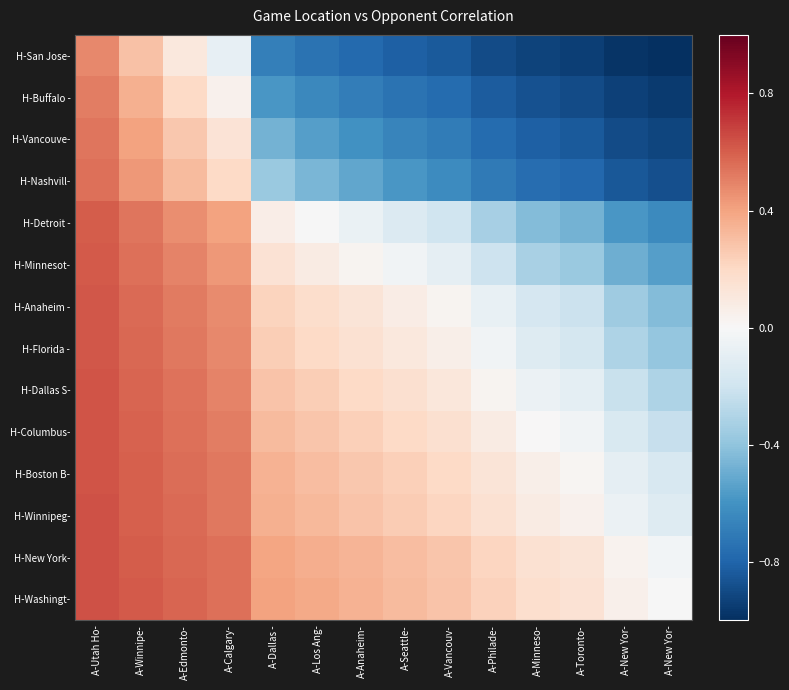

Reading left to right, transcribe all the data shown in this chart.

H-San Jose-: A-Utah Ho-=0.5	A-Winnipe-=0.3	A-Edmonto-=0.1	A-Calgary-=-0.1	A-Dallas -=-0.7	A-Los Ang-=-0.7	A-Anaheim-=-0.8	A-Seattle-=-0.8	A-Vancouv-=-0.8	A-Philade-=-0.9	A-Minneso-=-0.9	A-Toronto-=-0.9	A-New Yor-=-1.0	A-New Yor-=-1.0
H-Buffalo -: A-Utah Ho-=0.5	A-Winnipe-=0.4	A-Edmonto-=0.2	A-Calgary-=0.0	A-Dallas -=-0.6	A-Los Ang-=-0.6	A-Anaheim-=-0.7	A-Seattle-=-0.7	A-Vancouv-=-0.8	A-Philade-=-0.8	A-Minneso-=-0.9	A-Toronto-=-0.9	A-New Yor-=-0.9	A-New Yor-=-1.0
H-Vancouve-: A-Utah Ho-=0.5	A-Winnipe-=0.4	A-Edmonto-=0.3	A-Calgary-=0.1	A-Dallas -=-0.5	A-Los Ang-=-0.5	A-Anaheim-=-0.6	A-Seattle-=-0.7	A-Vancouv-=-0.7	A-Philade-=-0.8	A-Minneso-=-0.8	A-Toronto-=-0.8	A-New Yor-=-0.9	A-New Yor-=-0.9
H-Nashvill-: A-Utah Ho-=0.6	A-Winnipe-=0.4	A-Edmonto-=0.3	A-Calgary-=0.2	A-Dallas -=-0.4	A-Los Ang-=-0.5	A-Anaheim-=-0.5	A-Seattle-=-0.6	A-Vancouv-=-0.6	A-Philade-=-0.7	A-Minneso-=-0.8	A-Toronto-=-0.8	A-New Yor-=-0.8	A-New Yor-=-0.9
H-Detroit -: A-Utah Ho-=0.6	A-Winnipe-=0.5	A-Edmonto-=0.5	A-Calgary-=0.4	A-Dallas -=0.1	A-Los Ang-=-0.0	A-Anaheim-=-0.1	A-Seattle-=-0.1	A-Vancouv-=-0.2	A-Philade-=-0.3	A-Minneso-=-0.4	A-Toronto-=-0.5	A-New Yor-=-0.6	A-New Yor-=-0.6
H-Minnesot-: A-Utah Ho-=0.6	A-Winnipe-=0.6	A-Edmonto-=0.5	A-Calgary-=0.4	A-Dallas -=0.1	A-Los Ang-=0.1	A-Anaheim-=0.0	A-Seattle-=-0.0	A-Vancouv-=-0.1	A-Philade-=-0.2	A-Minneso-=-0.3	A-Toronto-=-0.4	A-New Yor-=-0.5	A-New Yor-=-0.6
H-Anaheim -: A-Utah Ho-=0.6	A-Winnipe-=0.6	A-Edmonto-=0.5	A-Calgary-=0.5	A-Dallas -=0.2	A-Los Ang-=0.2	A-Anaheim-=0.1	A-Seattle-=0.1	A-Vancouv-=0.0	A-Philade-=-0.1	A-Minneso-=-0.2	A-Toronto-=-0.2	A-New Yor-=-0.4	A-New Yor-=-0.4
H-Florida -: A-Utah Ho-=0.6	A-Winnipe-=0.6	A-Edmonto-=0.5	A-Calgary-=0.5	A-Dallas -=0.2	A-Los Ang-=0.2	A-Anaheim-=0.2	A-Seattle-=0.1	A-Vancouv-=0.1	A-Philade-=-0.0	A-Minneso-=-0.1	A-Toronto-=-0.2	A-New Yor-=-0.3	A-New Yor-=-0.4
H-Dallas S-: A-Utah Ho-=0.6	A-Winnipe-=0.6	A-Edmonto-=0.5	A-Calgary-=0.5	A-Dallas -=0.3	A-Los Ang-=0.2	A-Anaheim-=0.2	A-Seattle-=0.2	A-Vancouv-=0.1	A-Philade-=0.0	A-Minneso-=-0.1	A-Toronto-=-0.1	A-New Yor-=-0.2	A-New Yor-=-0.3
H-Columbus-: A-Utah Ho-=0.6	A-Winnipe-=0.6	A-Edmonto-=0.6	A-Calgary-=0.5	A-Dallas -=0.3	A-Los Ang-=0.3	A-Anaheim-=0.2	A-Seattle-=0.2	A-Vancouv-=0.2	A-Philade-=0.1	A-Minneso-=0.0	A-Toronto-=-0.0	A-New Yor-=-0.2	A-New Yor-=-0.2
H-Boston B-: A-Utah Ho-=0.6	A-Winnipe-=0.6	A-Edmonto-=0.6	A-Calgary-=0.5	A-Dallas -=0.3	A-Los Ang-=0.3	A-Anaheim-=0.3	A-Seattle-=0.2	A-Vancouv-=0.2	A-Philade-=0.1	A-Minneso-=0.1	A-Toronto-=0.0	A-New Yor-=-0.1	A-New Yor-=-0.2
H-Winnipeg-: A-Utah Ho-=0.6	A-Winnipe-=0.6	A-Edmonto-=0.6	A-Calgary-=0.5	A-Dallas -=0.4	A-Los Ang-=0.3	A-Anaheim-=0.3	A-Seattle-=0.3	A-Vancouv-=0.2	A-Philade-=0.1	A-Minneso-=0.1	A-Toronto-=0.0	A-New Yor-=-0.1	A-New Yor-=-0.1
H-New York-: A-Utah Ho-=0.6	A-Winnipe-=0.6	A-Edmonto-=0.6	A-Calgary-=0.5	A-Dallas -=0.4	A-Los Ang-=0.4	A-Anaheim-=0.3	A-Seattle-=0.3	A-Vancouv-=0.3	A-Philade-=0.2	A-Minneso-=0.2	A-Toronto-=0.1	A-New Yor-=0.0	A-New Yor-=-0.0
H-Washingt-: A-Utah Ho-=0.6	A-Winnipe-=0.6	A-Edmonto-=0.6	A-Calgary-=0.6	A-Dallas -=0.4	A-Los Ang-=0.4	A-Anaheim-=0.3	A-Seattle-=0.3	A-Vancouv-=0.3	A-Philade-=0.2	A-Minneso-=0.2	A-Toronto-=0.1	A-New Yor-=0.1	A-New Yor-=-0.0